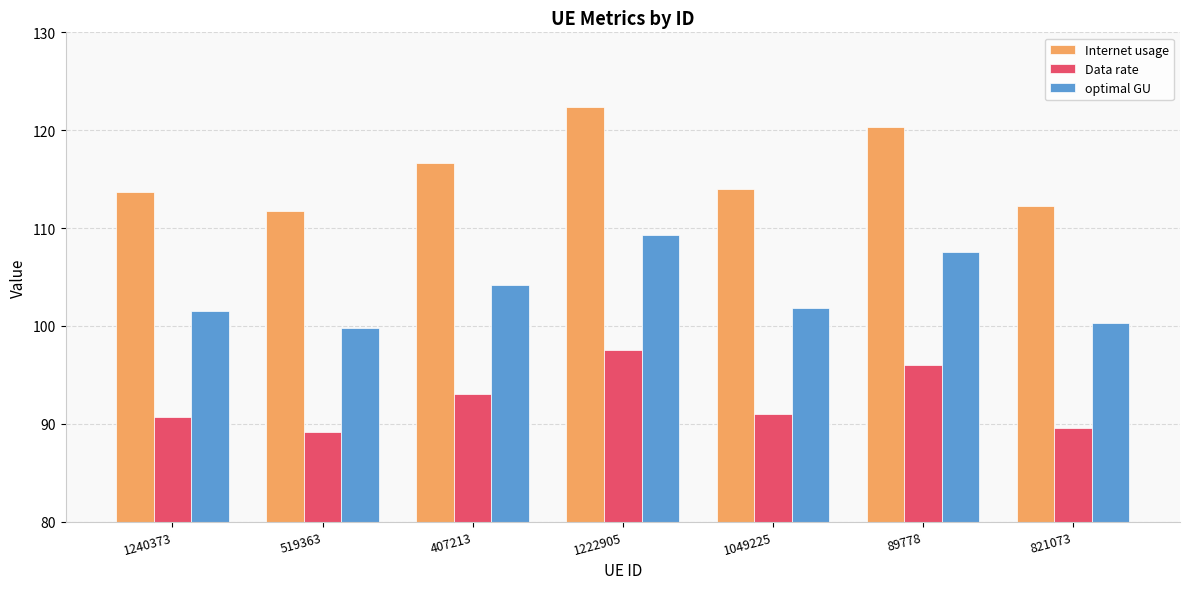

What value does the Internet usage series have at 821073?

112.3